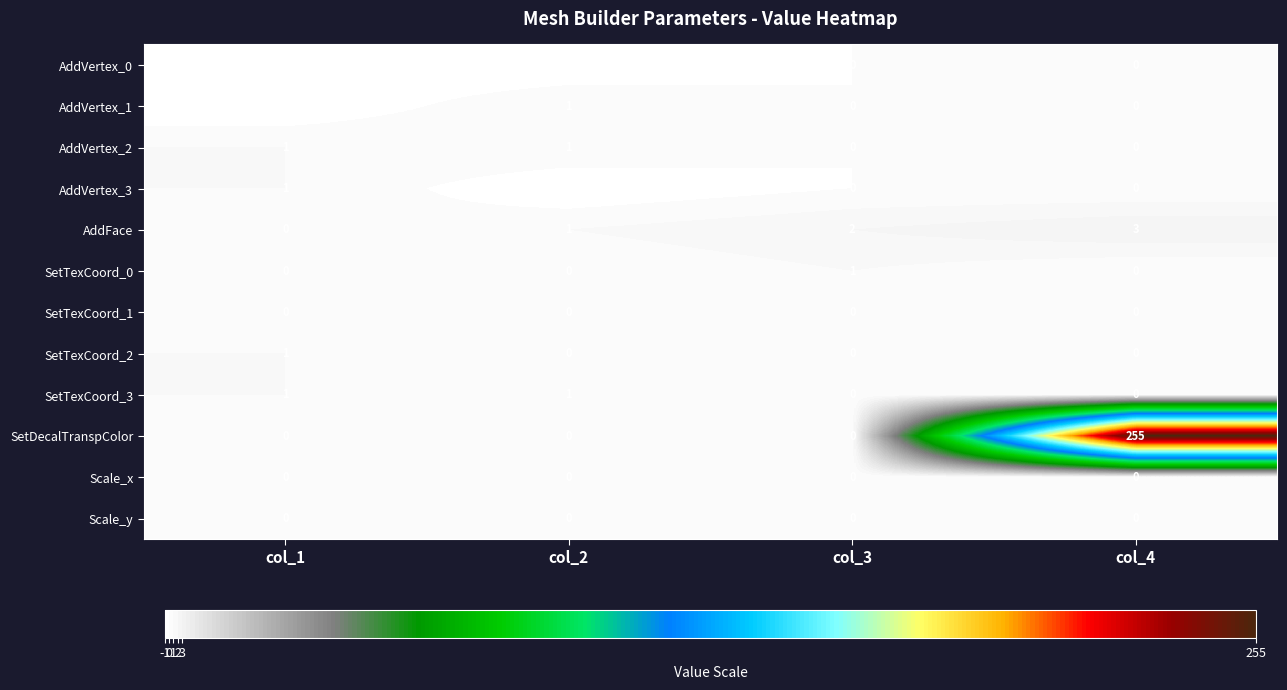

What is the greatest value displayed?

255